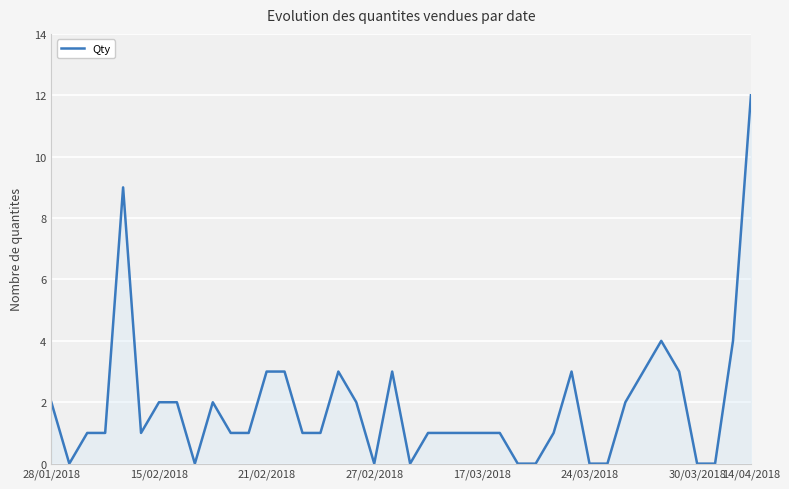

What is the difference between the second highest and minimum values?

9